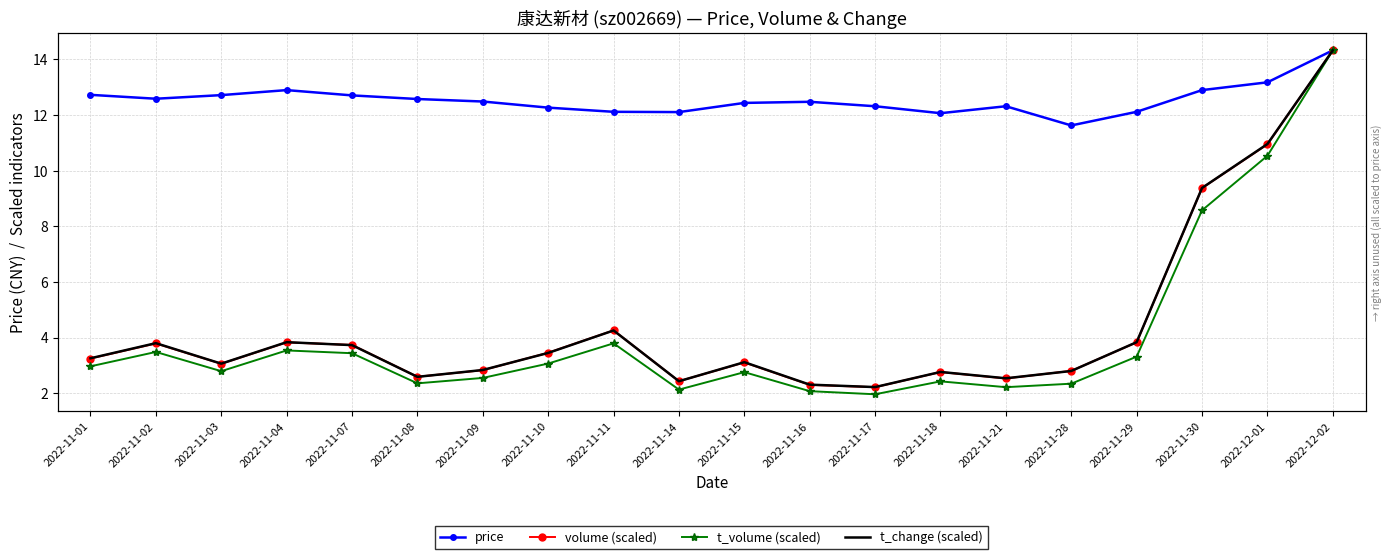

What value does the t_volume (scaled) series have at 2022-11-28?

2.3